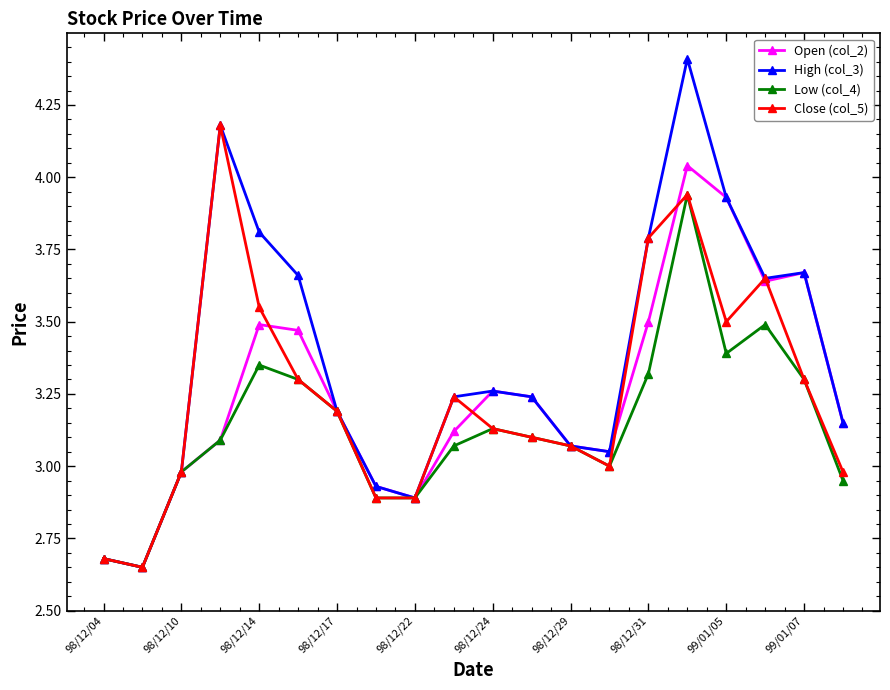

Which series has the largest range (max minus min)?

High (col_3)